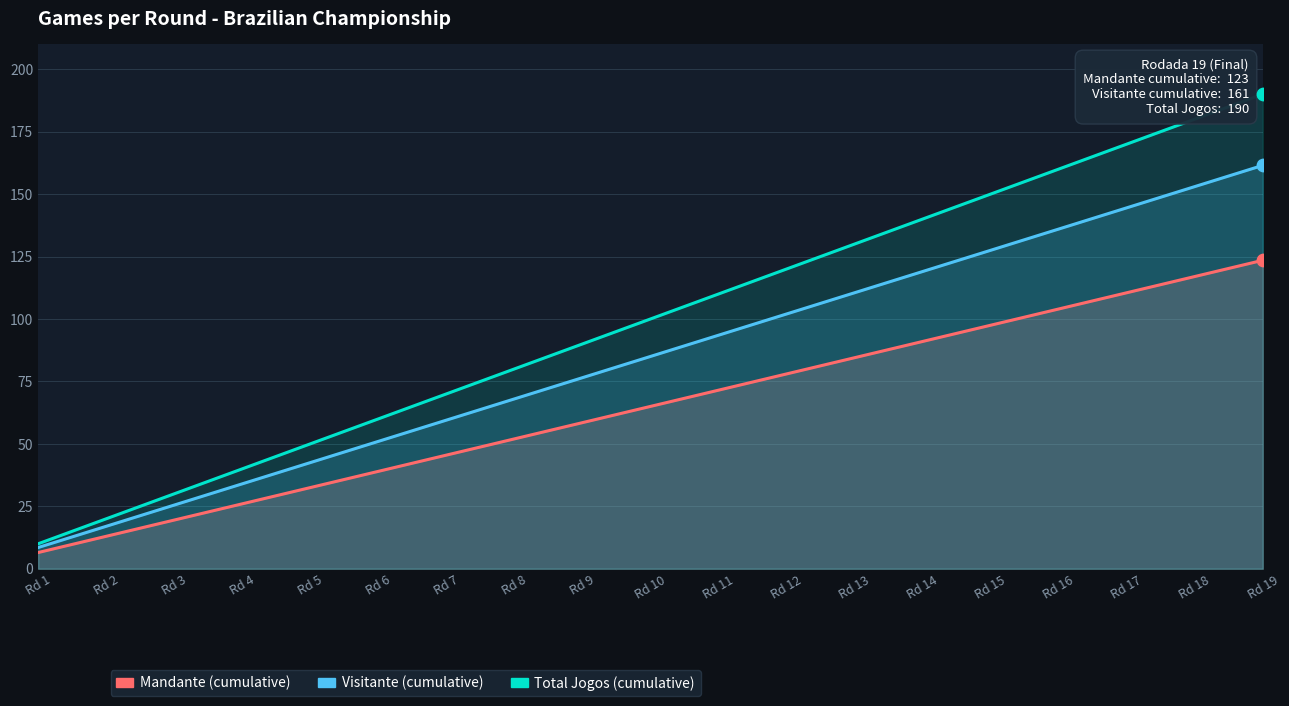

At how many categories does at least one series exceed 8?

19